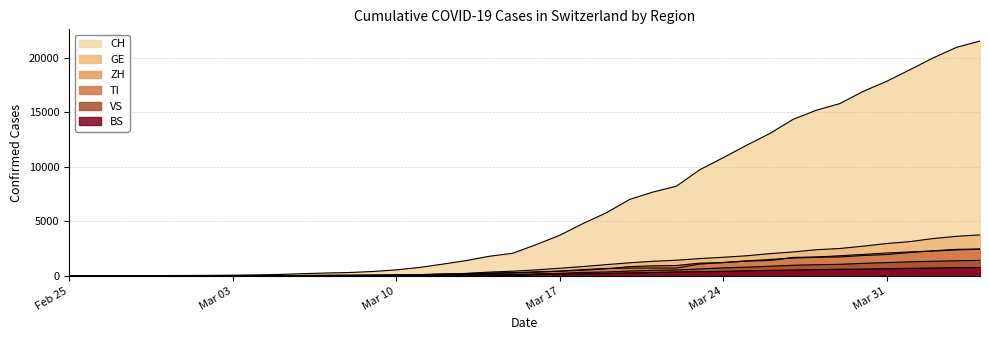

What is the difference between the BS values at 2020-03-11 and 2020-02-25?

49